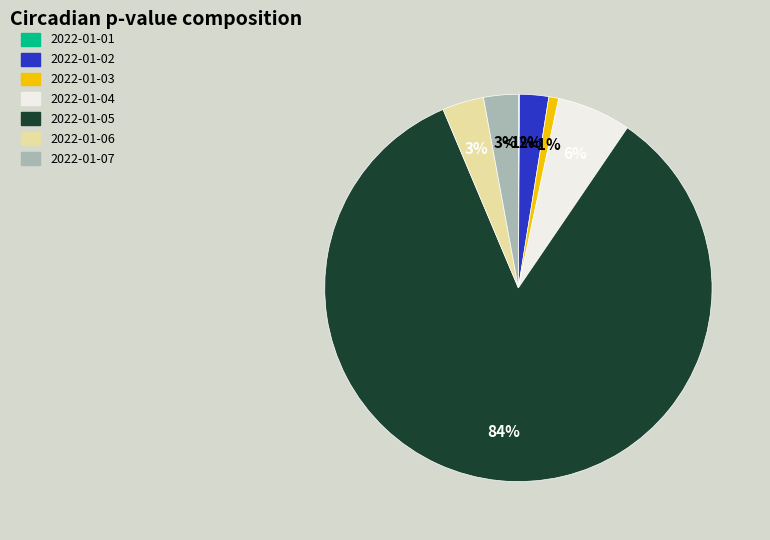

Rank the categories by value from highest to lowest.

2022-01-05, 2022-01-04, 2022-01-06, 2022-01-07, 2022-01-02, 2022-01-03, 2022-01-01